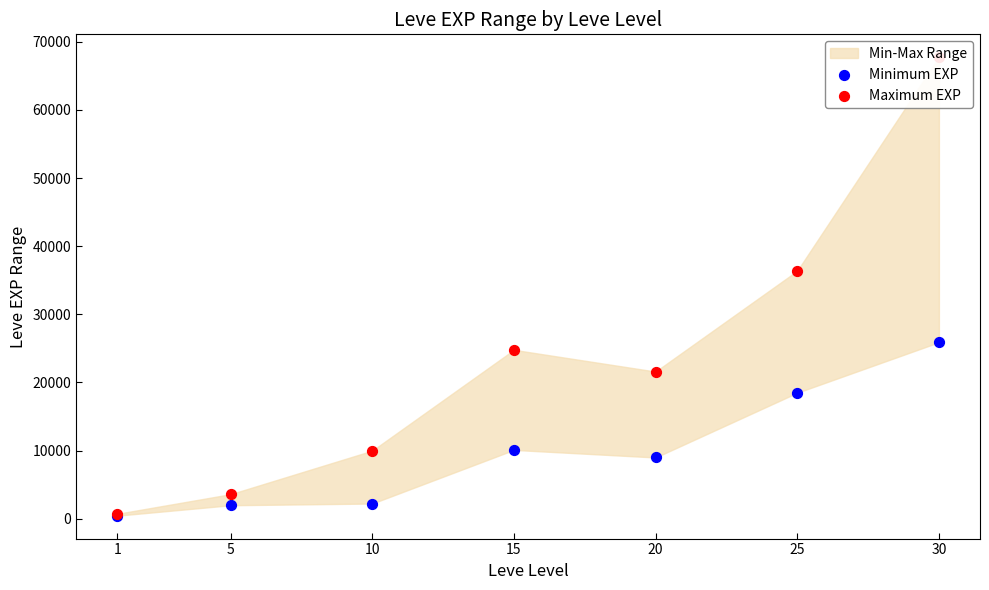

Which series contains the lowest Y value?

Minimum EXP